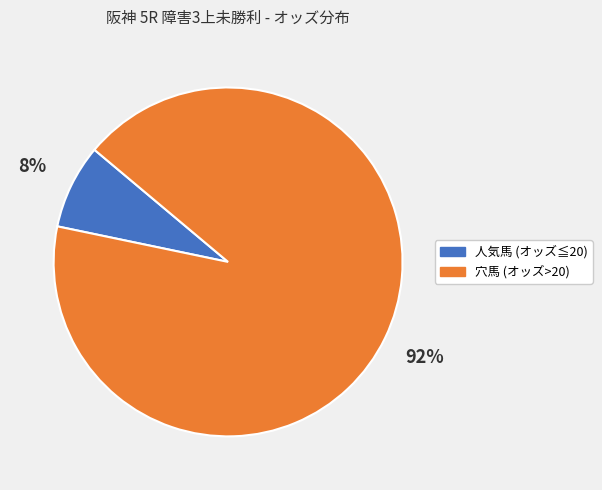

Do 穴馬 (オッズ>20) and 人気馬 (オッズ≦20) together represent more than half of the pie?

Yes